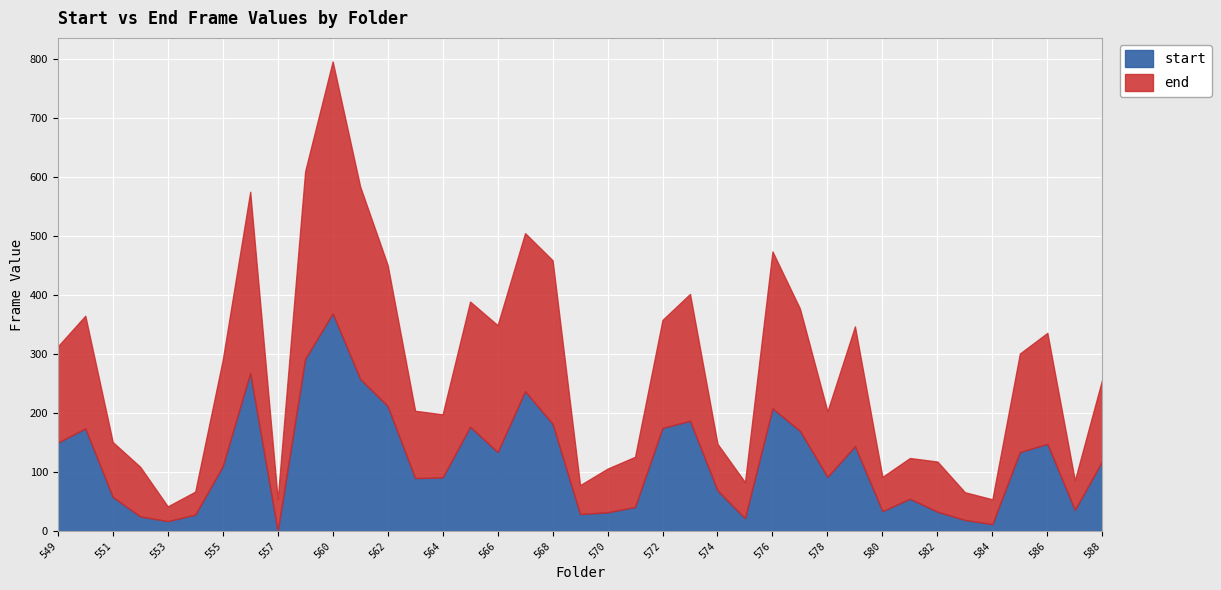

What is the approximate value of start at 552?

25